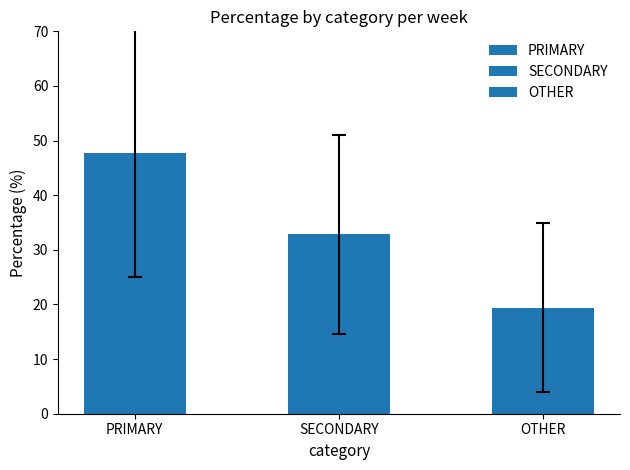

What is the difference between the second highest and minimum values in the PRIMARY series?

66.7